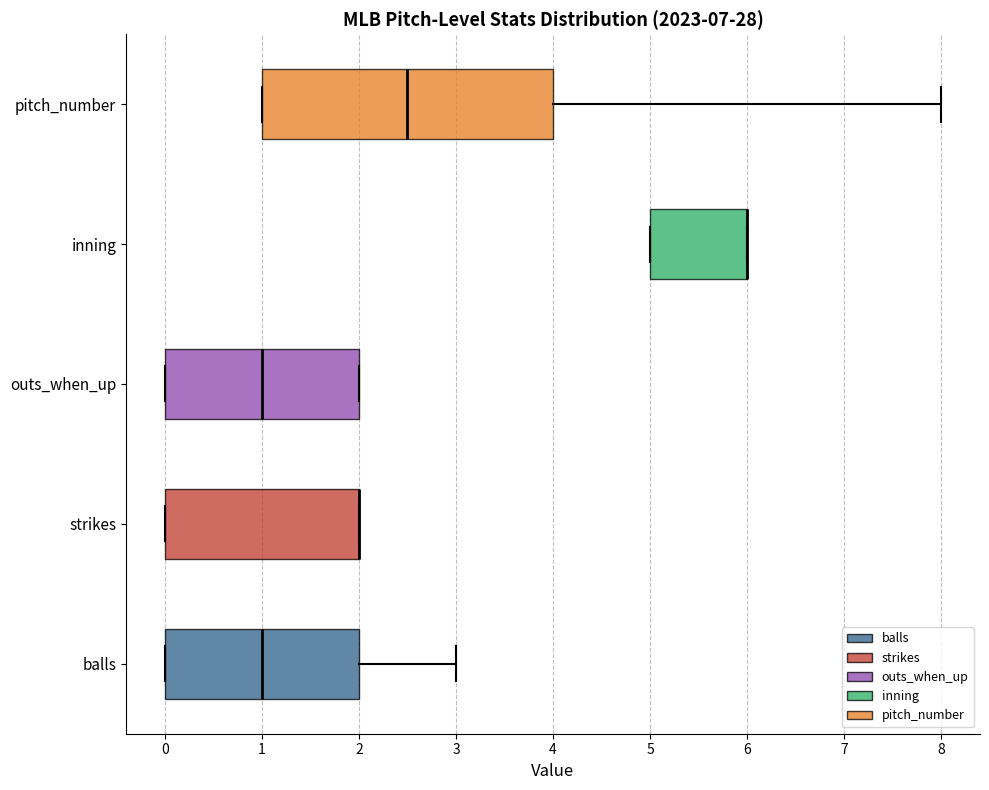

Reading bottom to top, transcribe this box plot: for each box, give where its median line is, the range the box spans, and where its two whiskers end, as read against the x-axis. The values are not printed on the chart, so give them approximately, as read against the axis.

balls: median 1.0, box 0.0 to 2.0, whiskers 0.0 to 3.0
strikes: median 2.0 (drawn on the box's right edge), box 0.0 to 2.0, whiskers 0.0 to 2.0
outs_when_up: median 1.0, box 0.0 to 2.0, whiskers 0.0 to 2.0
inning: median 6.0 (drawn on the box's right edge), box 5.0 to 6.0, whiskers 5.0 to 6.0
pitch_number: median 2.5, box 1.0 to 4.0, whiskers 1.0 to 8.0